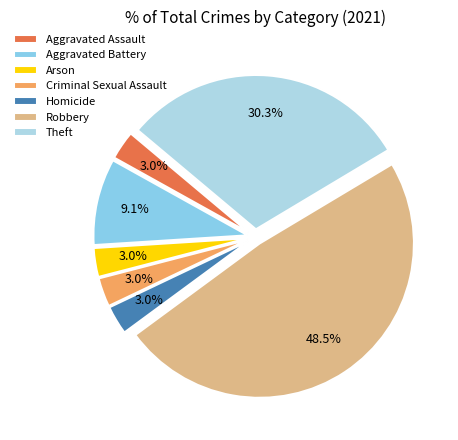

What is the smallest slice in the pie chart?

Aggravated Assault